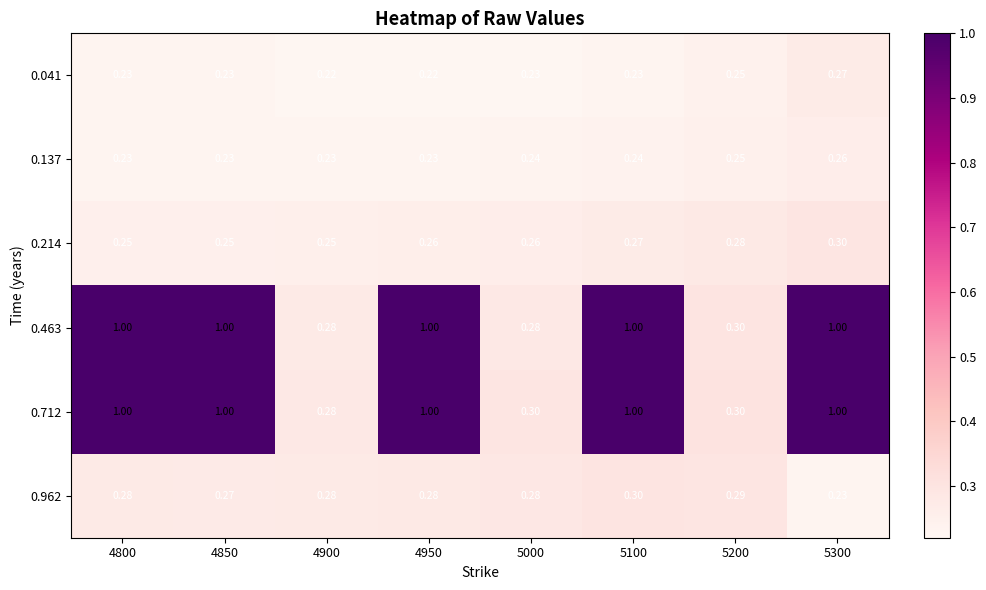

Count the number of data series in this chart.

6